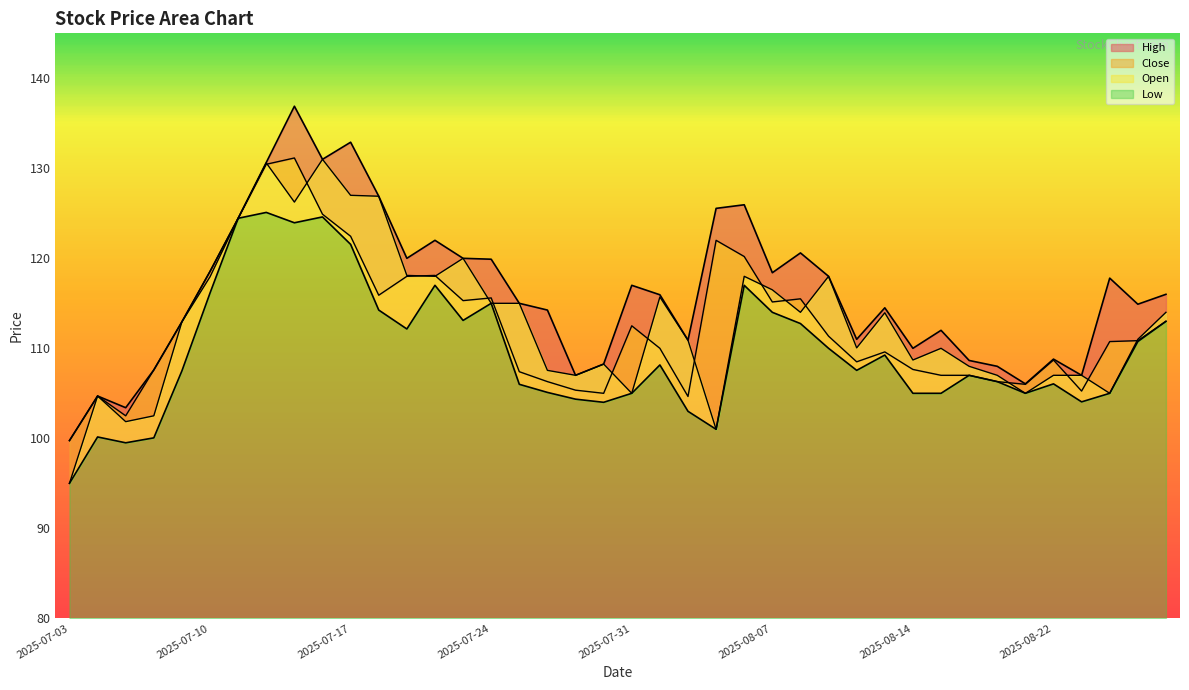

True or false: Close has more than 2 interior local peaks.

True